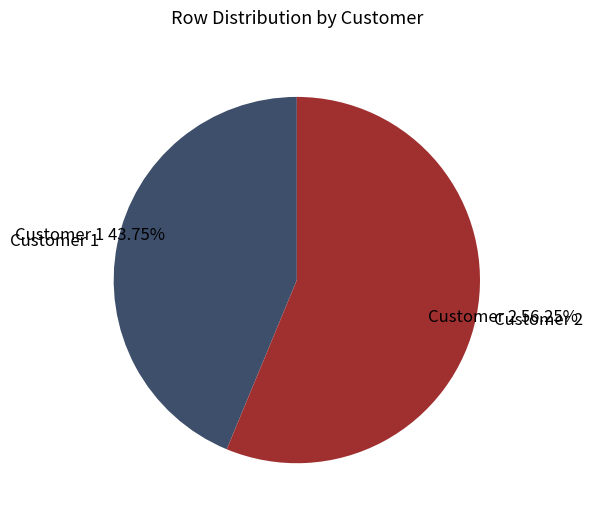

How many slices are in this pie chart?

2